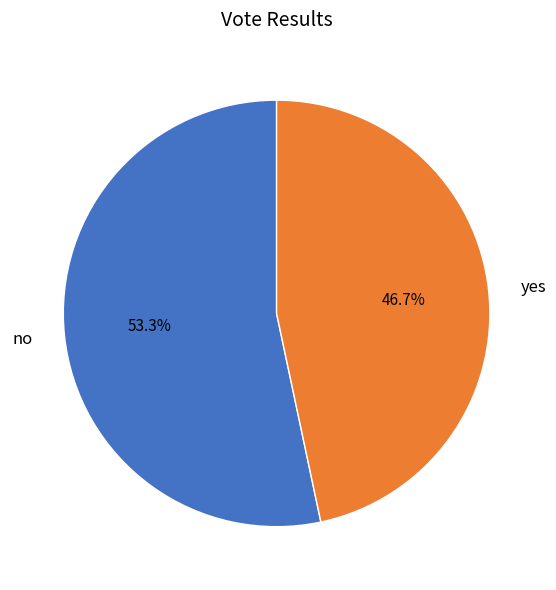

To the nearest percent, what is the average slice percentage?

50%